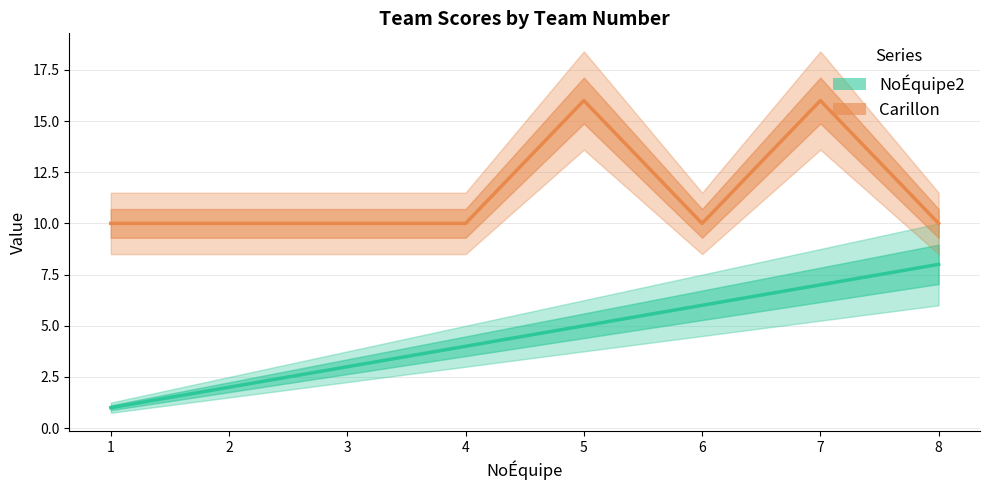

At which category is the sum across all series the highest?

7